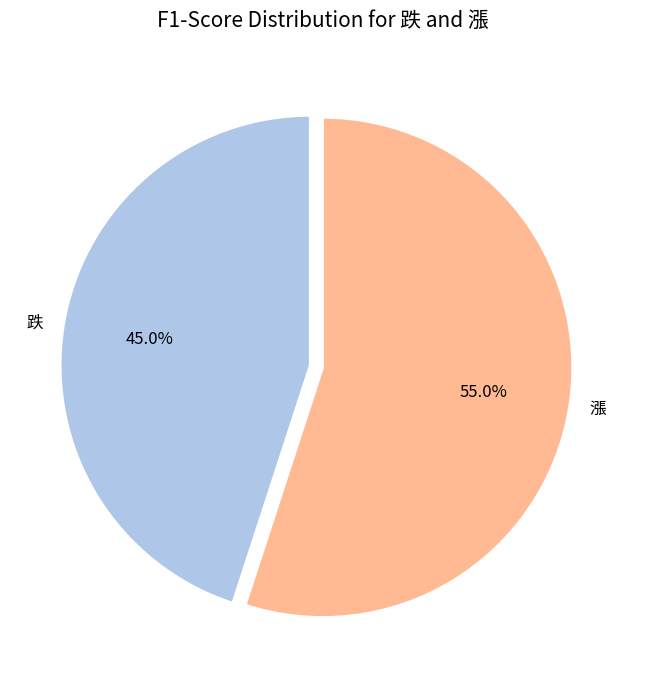

Rank the categories by value from highest to lowest.

漲, 跌